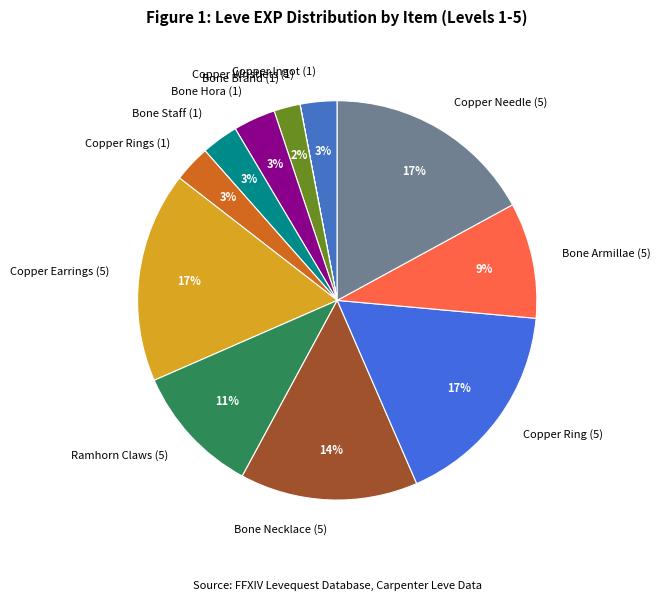

True or false: Ramhorn Claws (5) accounts for 22% of the total.

False